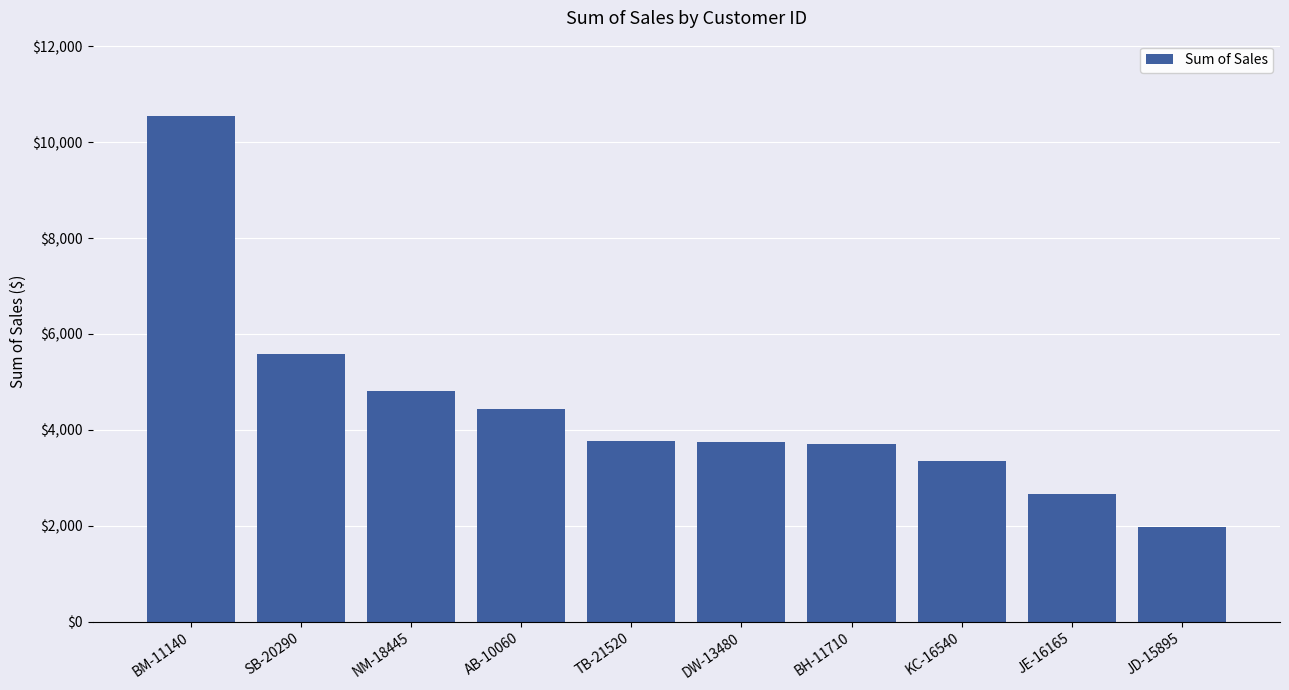

At which label is the value closest to 6258?

SB-20290